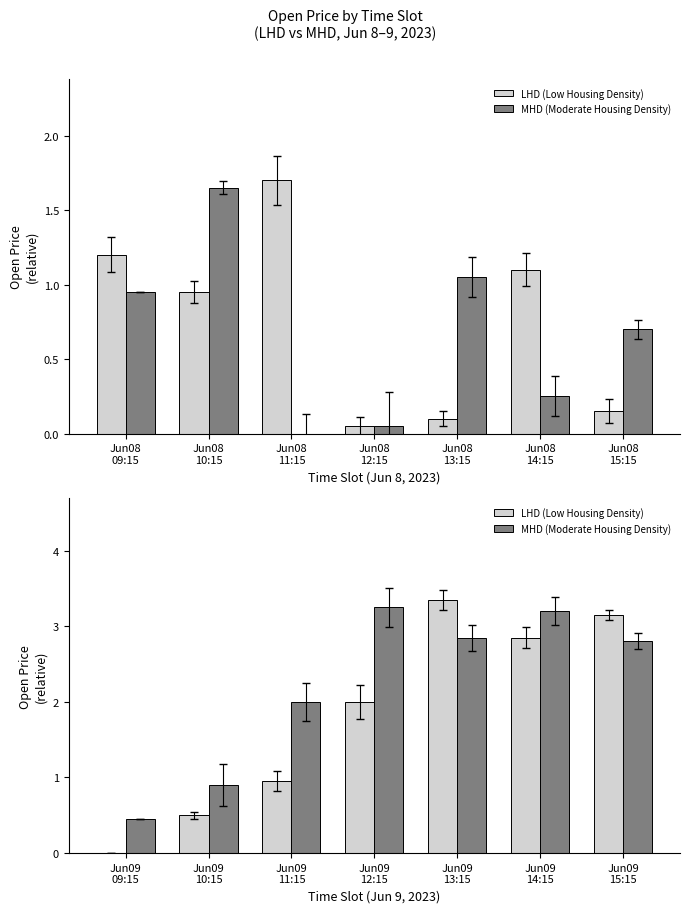

Between Jun09 09:15 and Jun09 11:15, which is larger?

Jun09 11:15